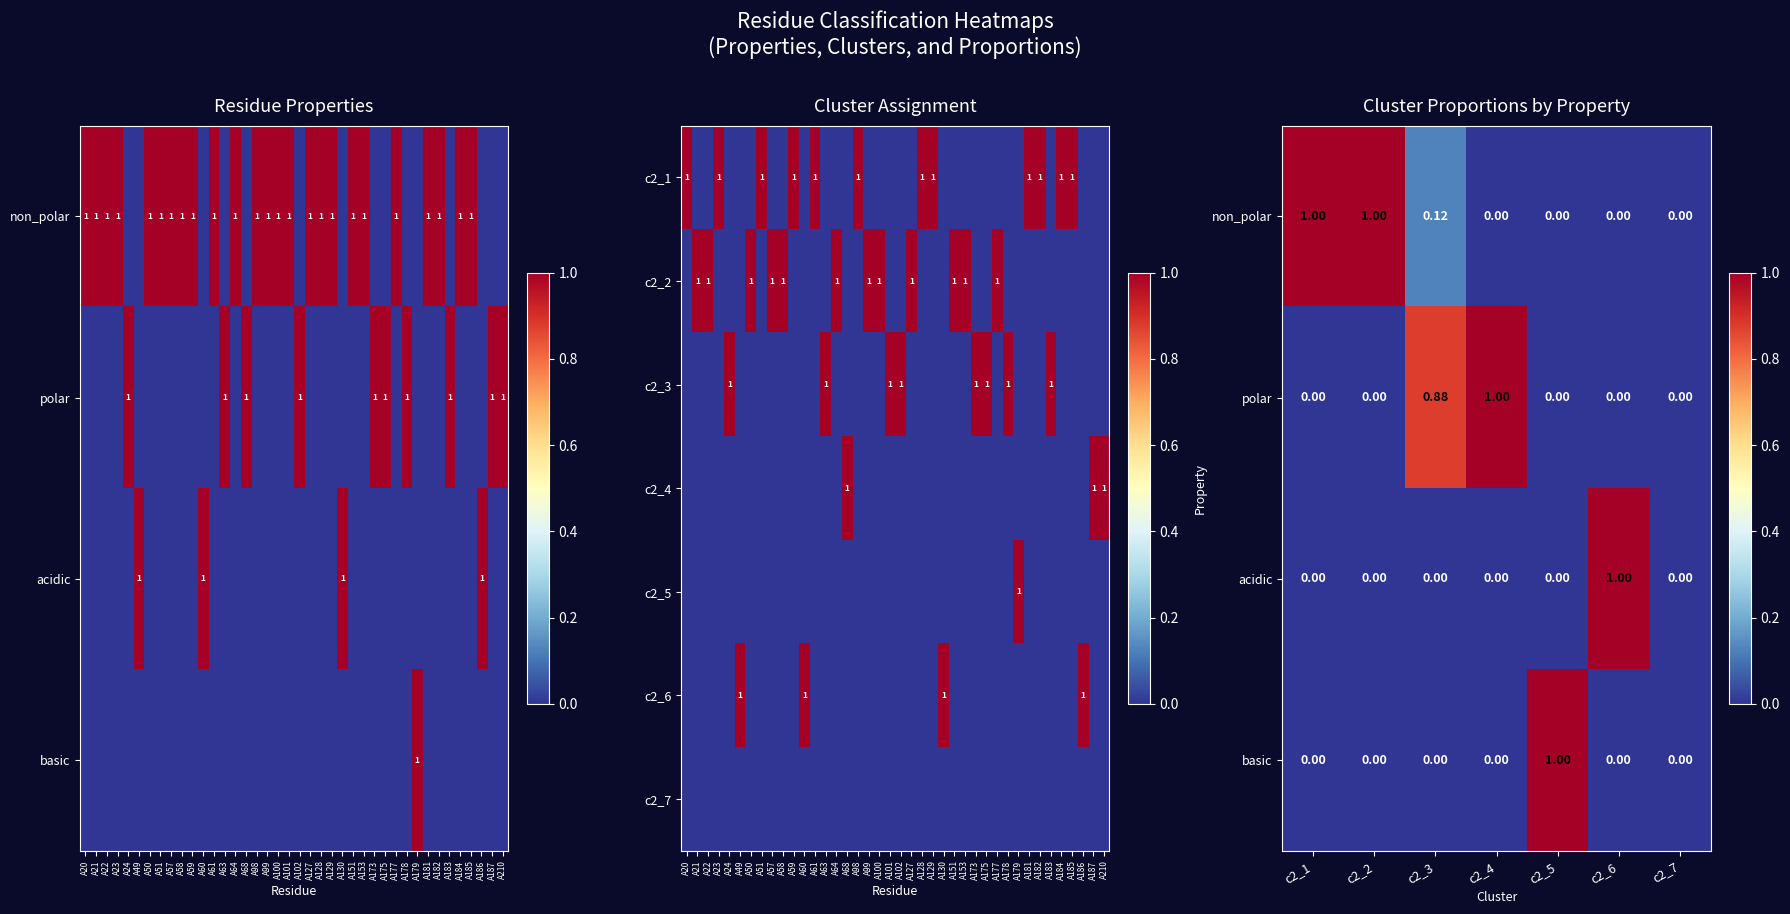

Between A59 and A151, which series saw the biggest shift?

non_polar